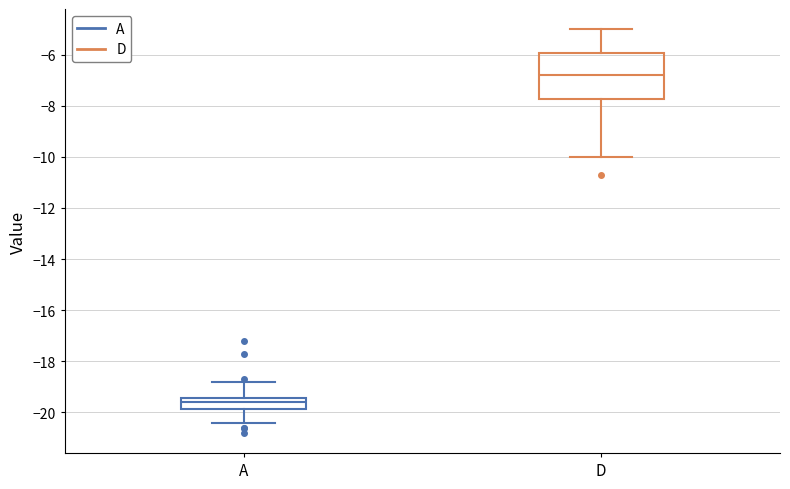

Which box's median line is the lowest?

A